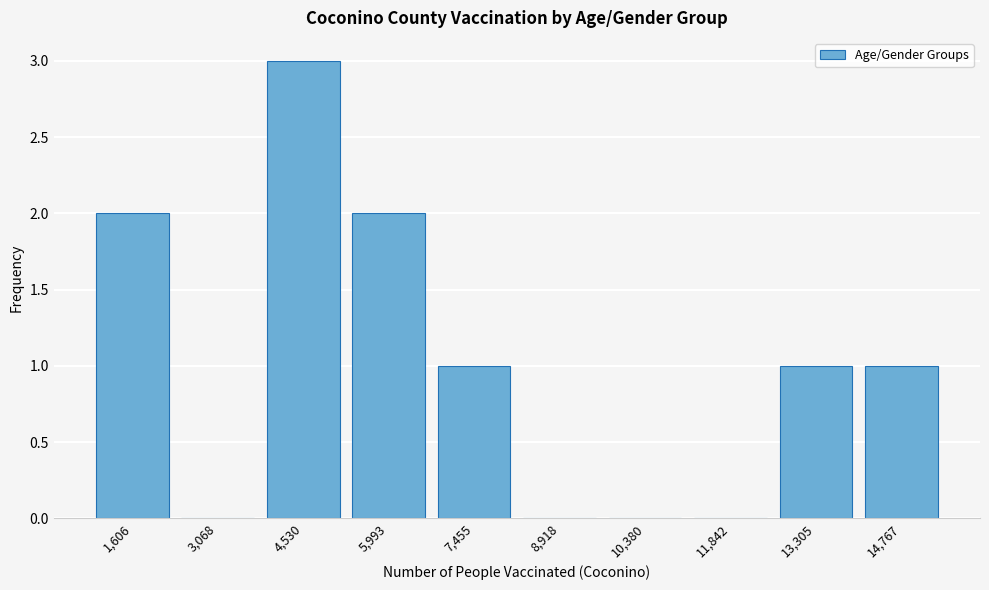

Reading left to right, list all the values displayed in this chart.

1,606=2	3,068=0	4,530=3	5,993=2	7,455=1	8,918=0	10,380=0	11,842=0	13,305=1	14,767=1